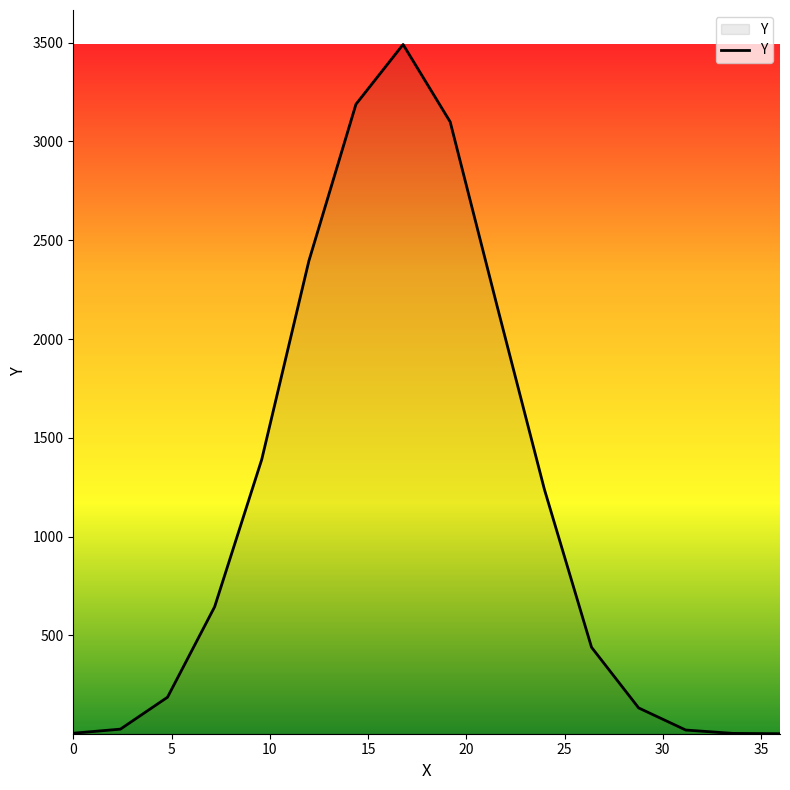

What is the maximum value shown in the chart?

3490.7